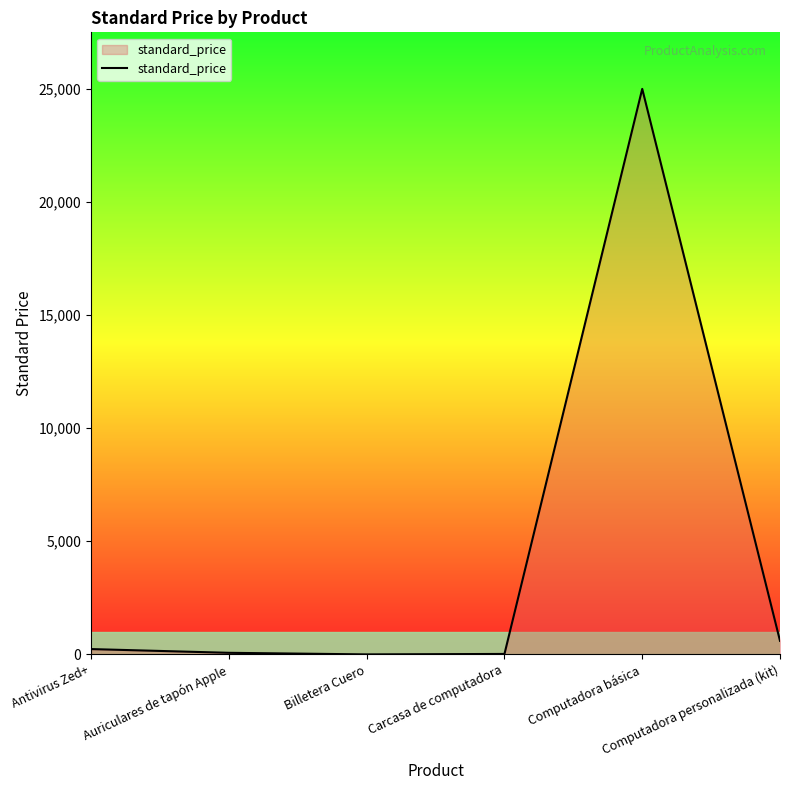

Count the number of data series in this chart.

1